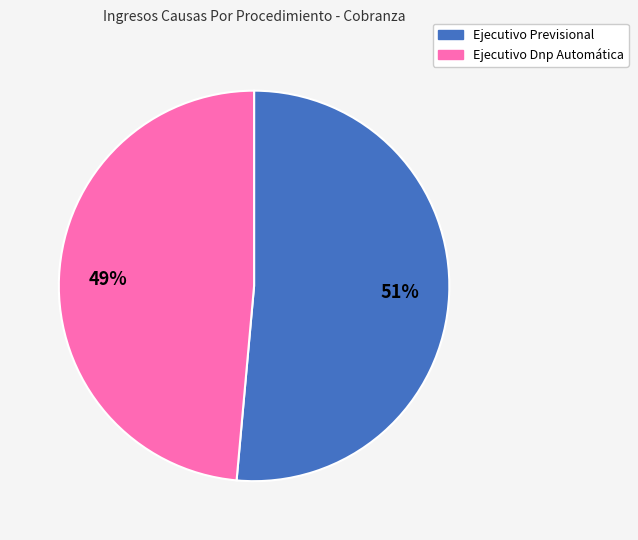

Which slice is the smallest?

Ejecutivo Dnp Automática